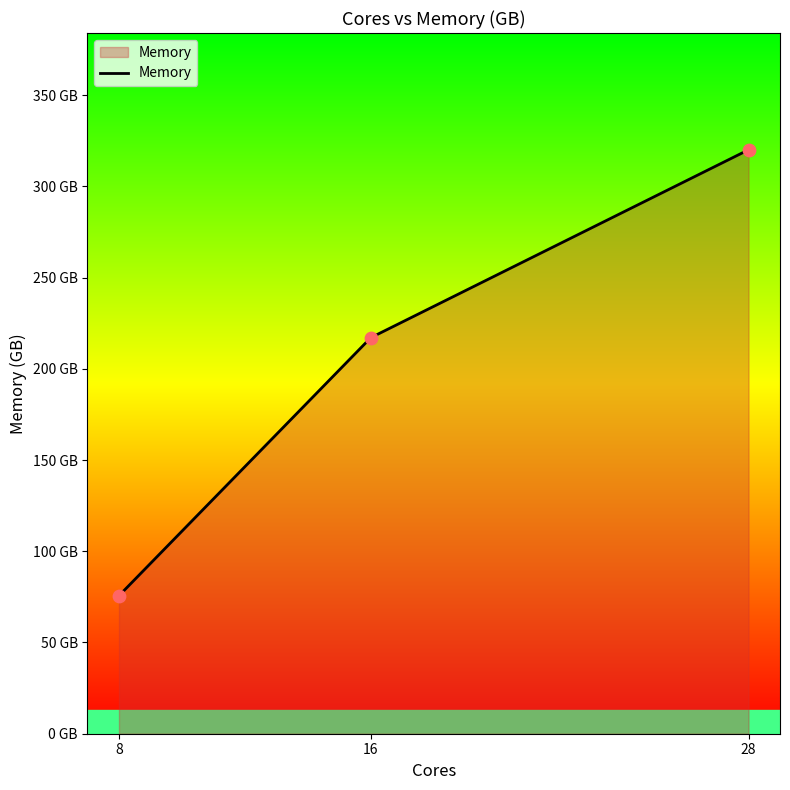

What is the ratio of the value at 8 to the value at 28?

0.2